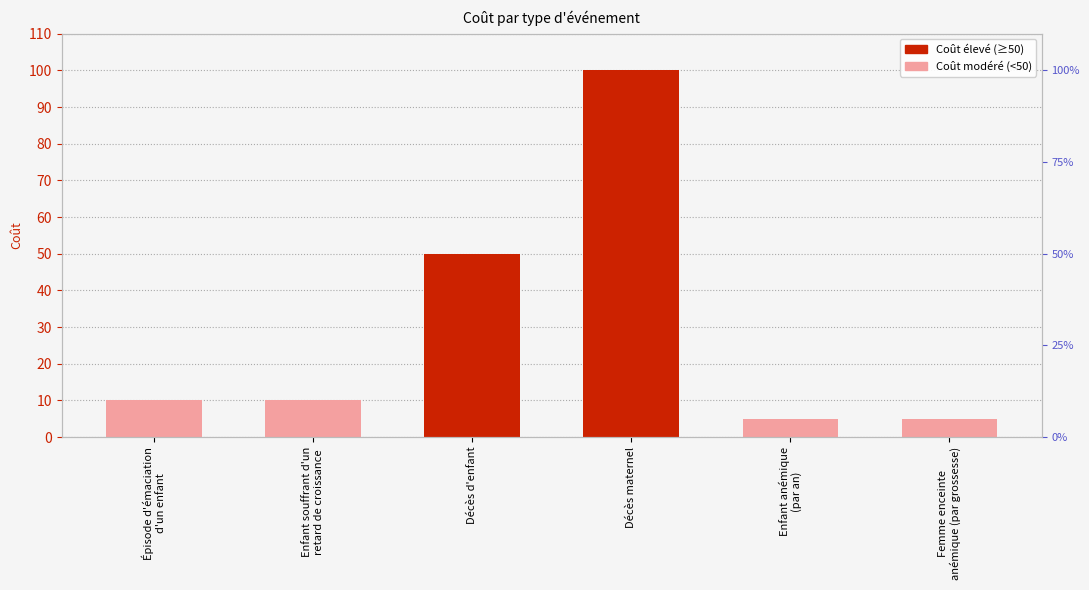

What is the label of the 2nd bar from the left?

Enfant souffrant d'un
retard de croissance